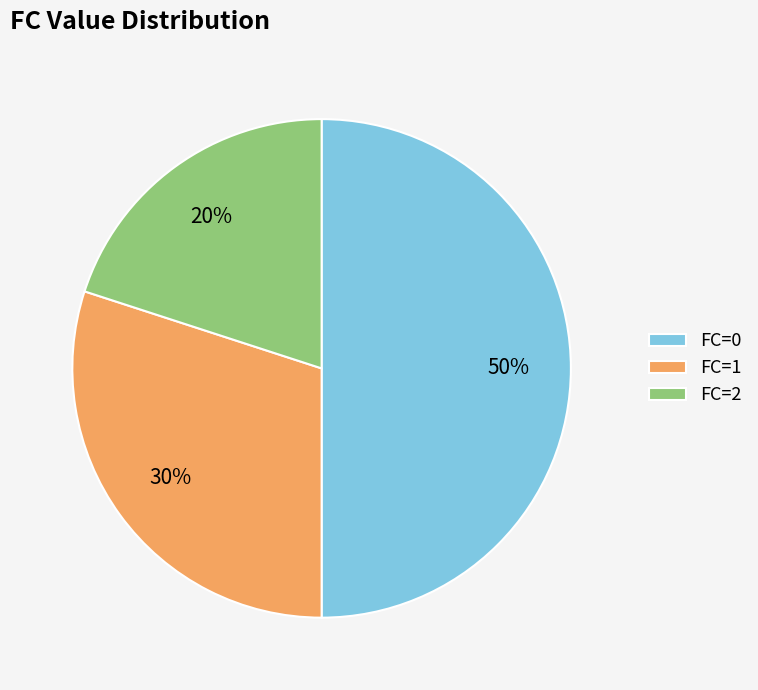

True or false: FC=0 accounts for 62% of the total.

False